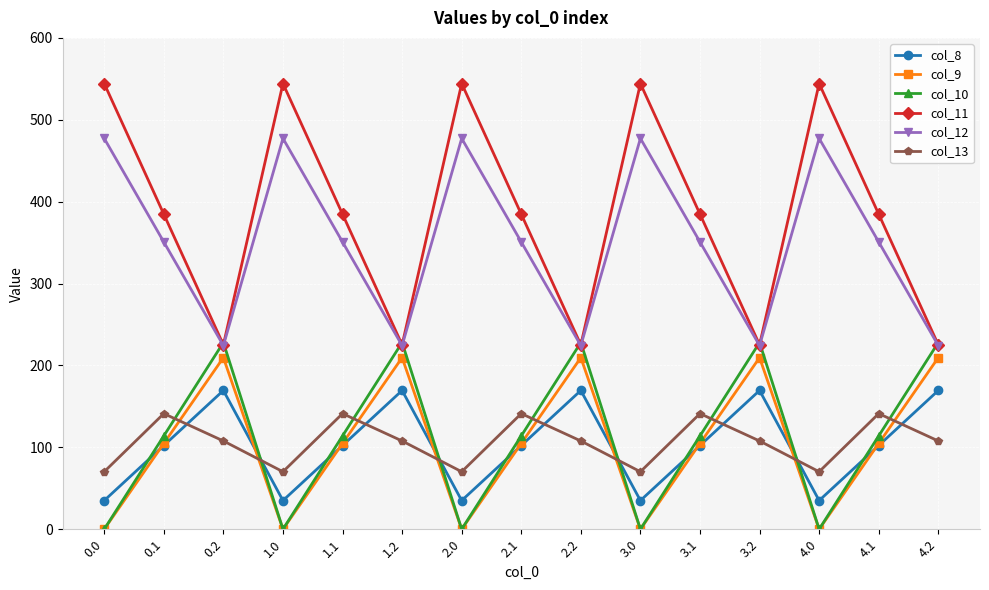

What is the value of the col_11 point at the 15th from the left?

225.2